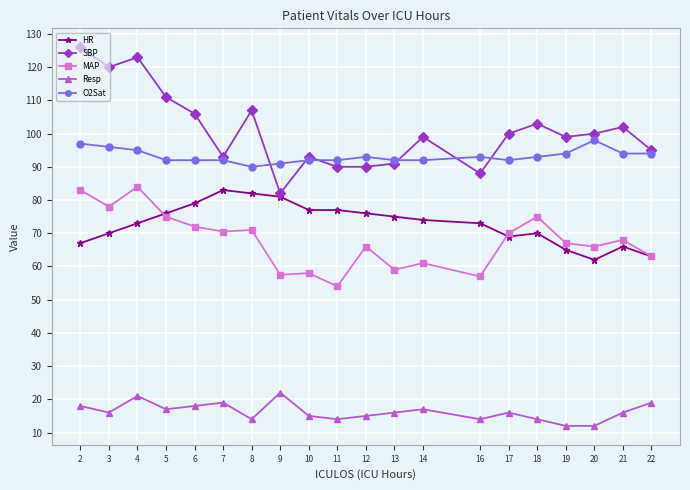

What is the maximum value shown in the chart?

126.0